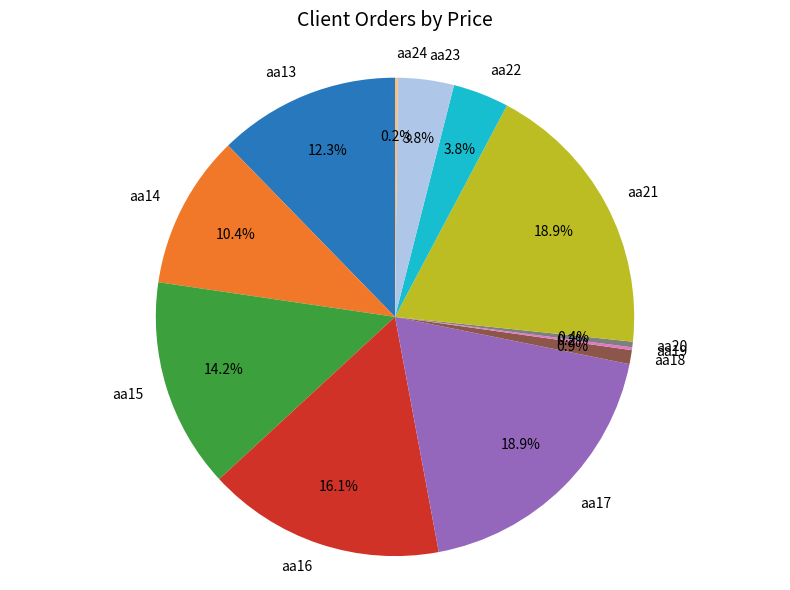

To the nearest percent, what portion does aa13 represent?

12%